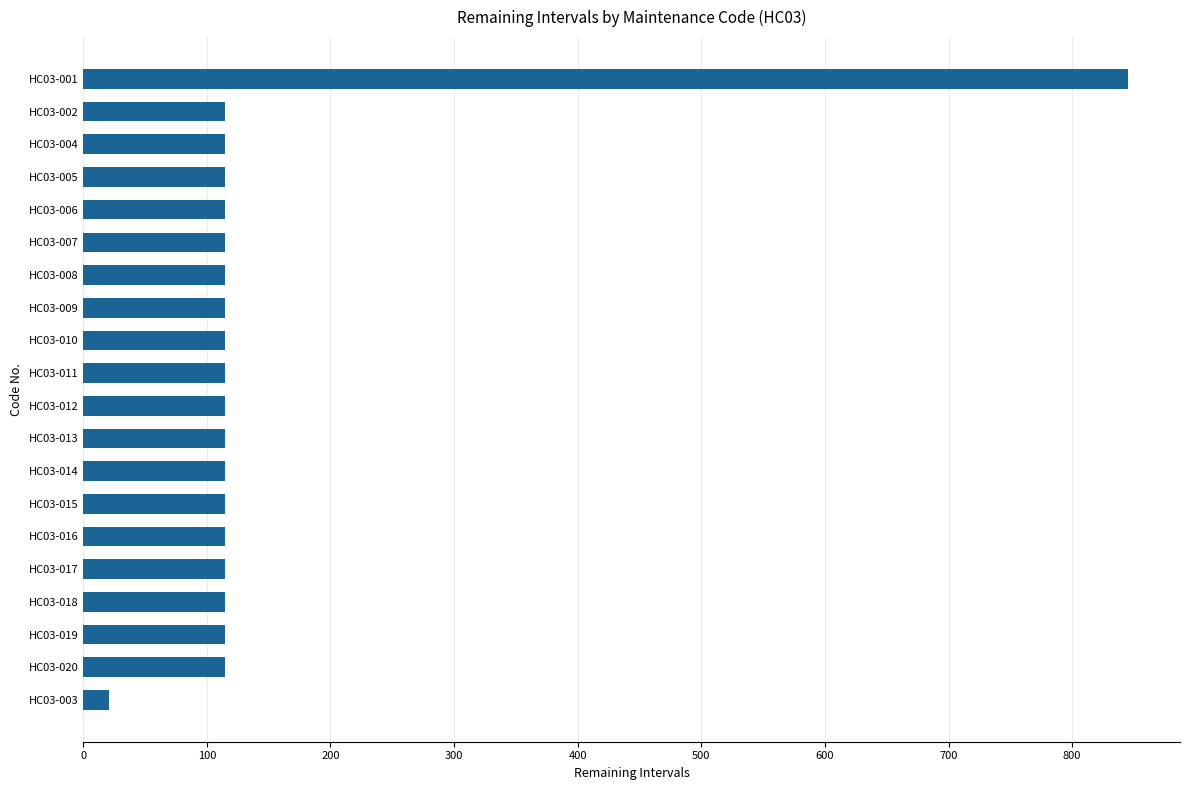

What is the average value?

147